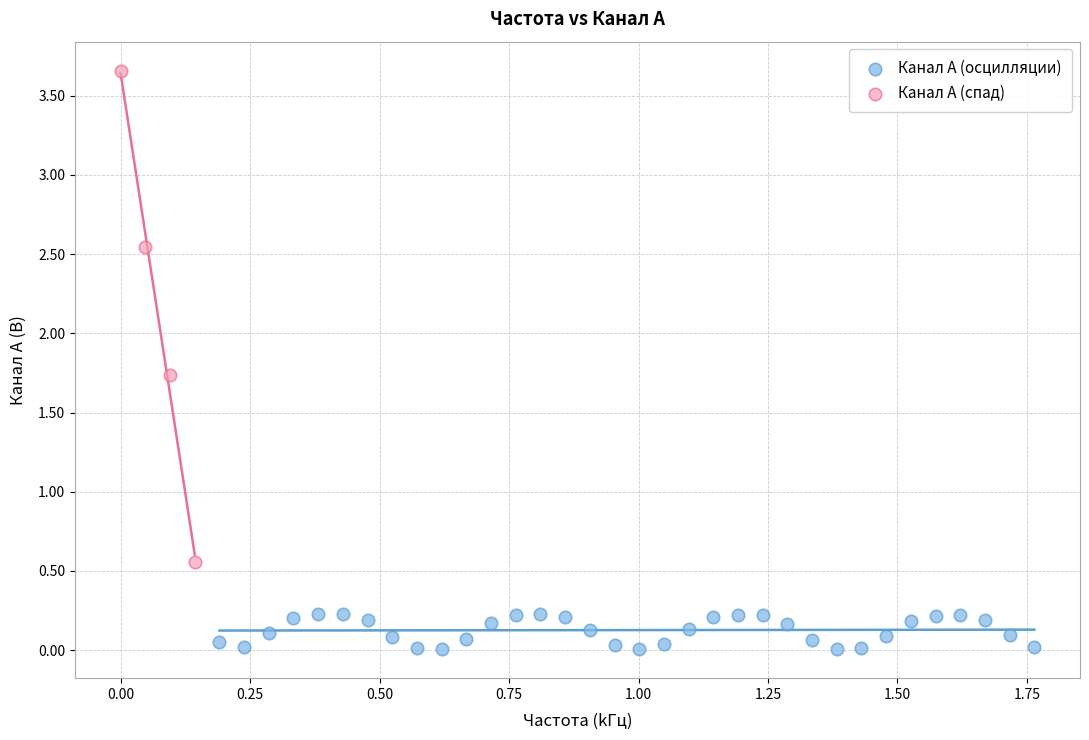

What are all the series names shown in the legend?

Канал A (осцилляции), Канал A (спад)